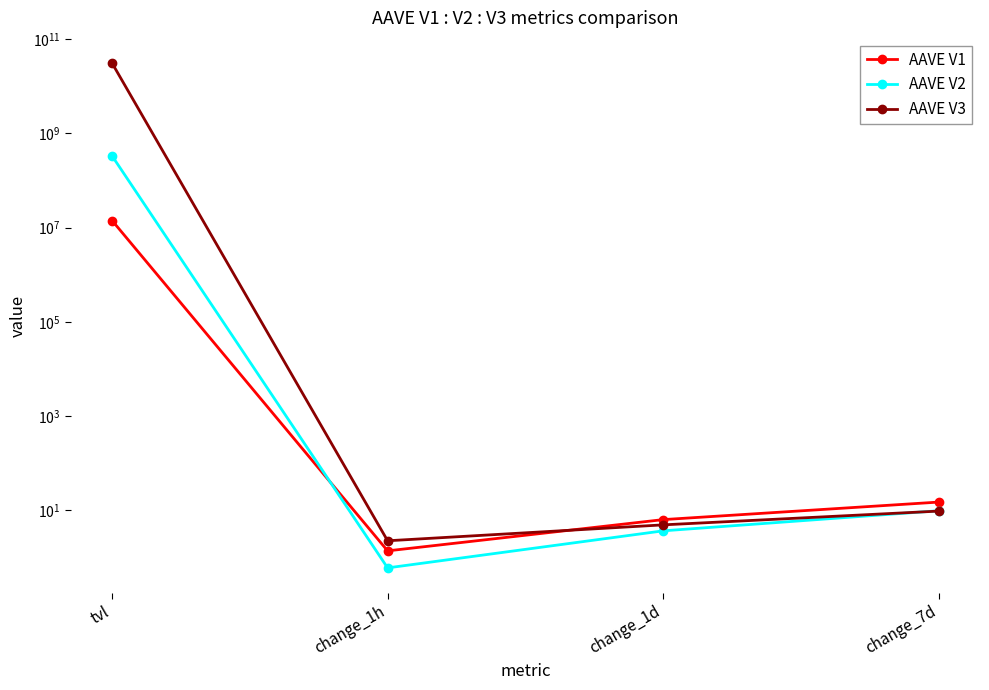

Which category has the highest value in the AAVE V1 series?

tvl